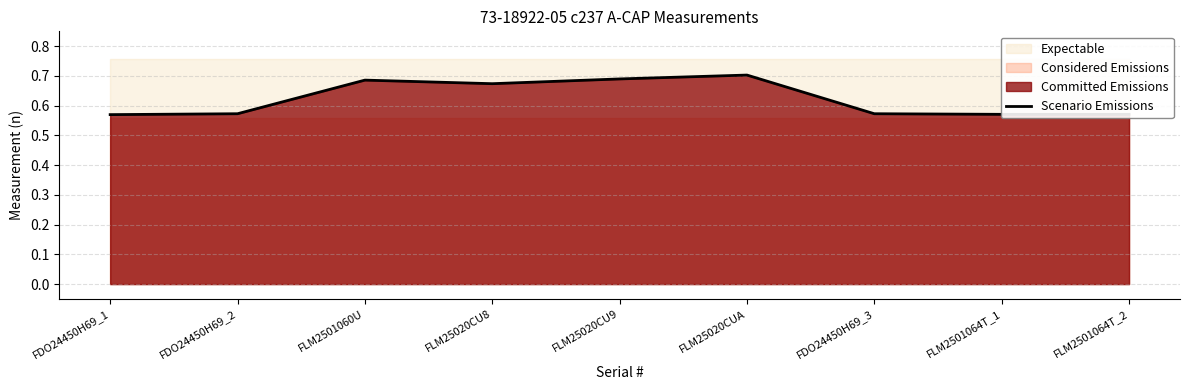

Rank the categories by value from highest to lowest.

FLM25020CUA, FLM25020CU9, FLM2501060U, FLM25020CU8, FDO24450H69_2, FDO24450H69_3, FLM2501064T_1, FLM2501064T_2, FDO24450H69_1